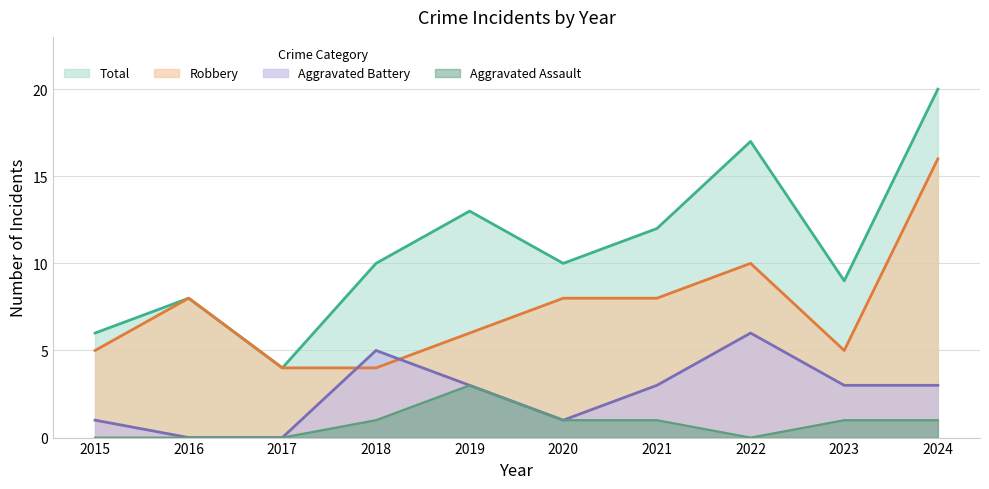

At which category is the sum across all series the highest?

2024